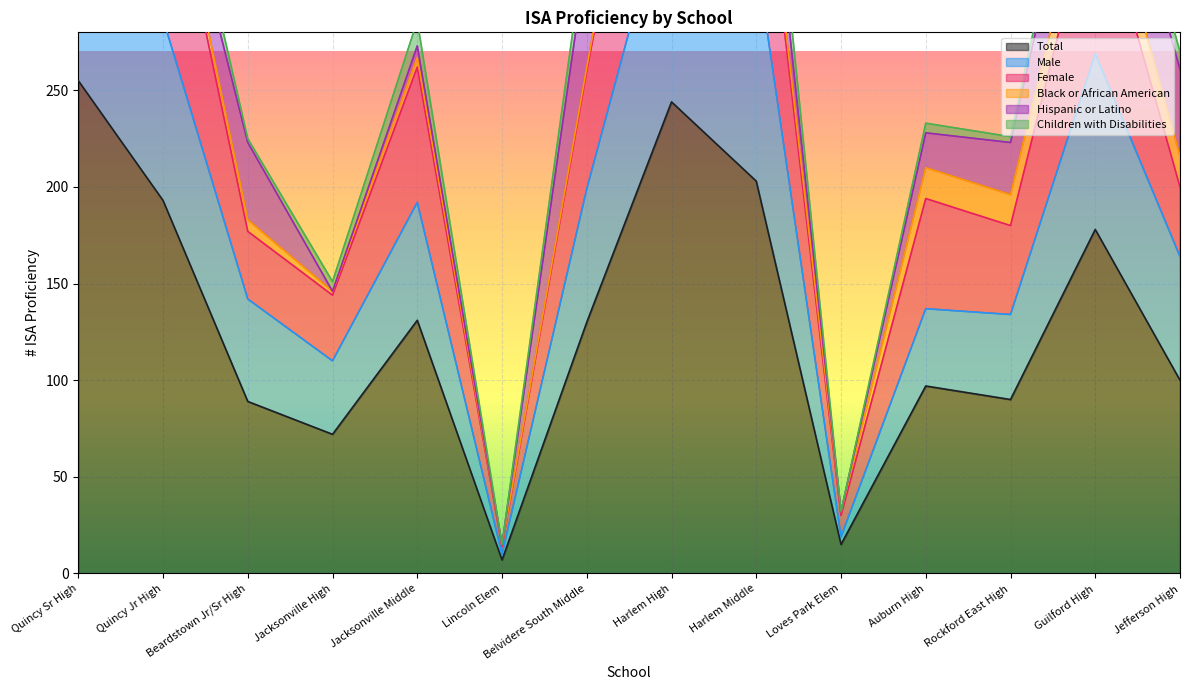

True or false: Total has a value of 121 at Jacksonville High.

False